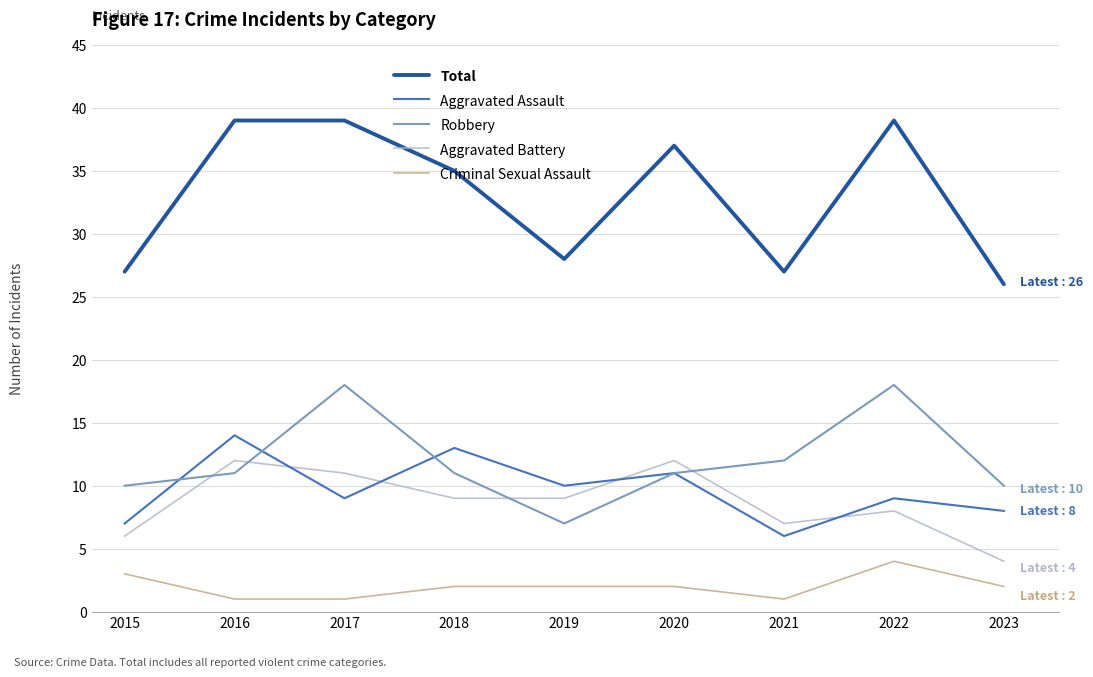

What is the minimum value for Aggravated Assault?

6